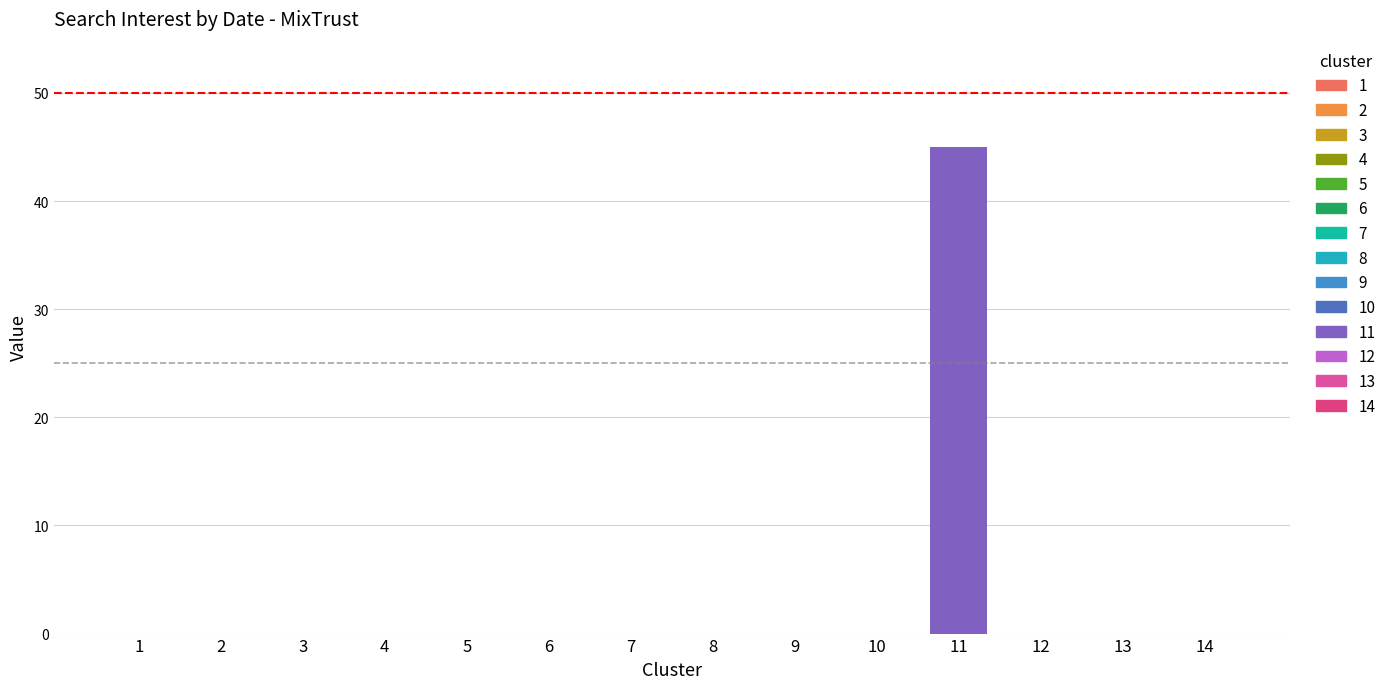

What is the difference between the maximum and minimum values?

45